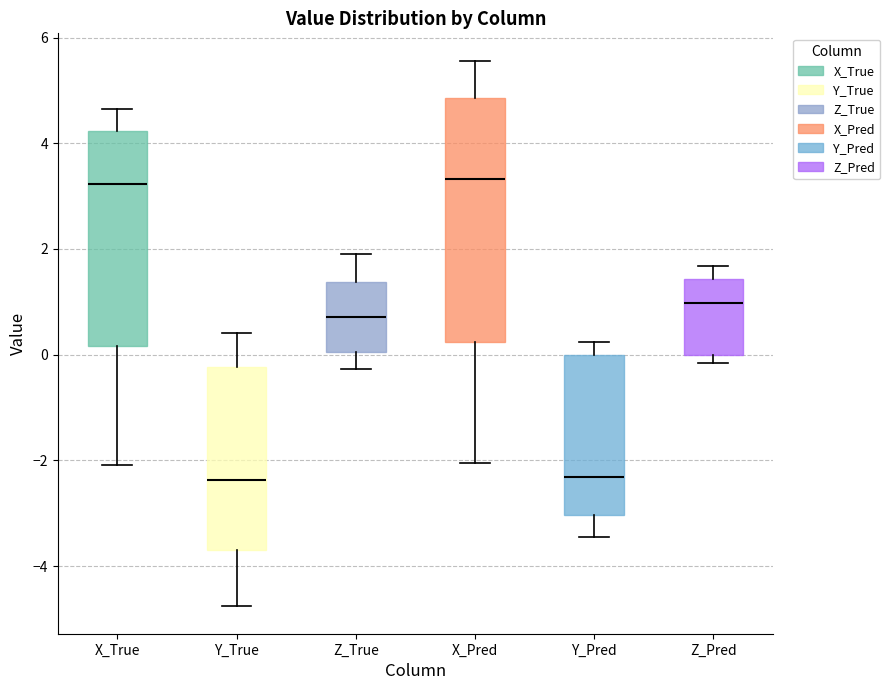

Comparing the boxes themselves (not the whiskers), which one is the tallest?

X_Pred